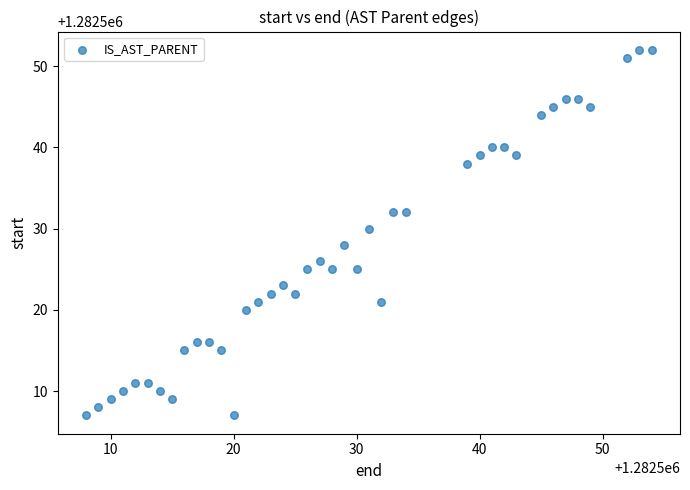

What is the range of X values (max minus min)?

46